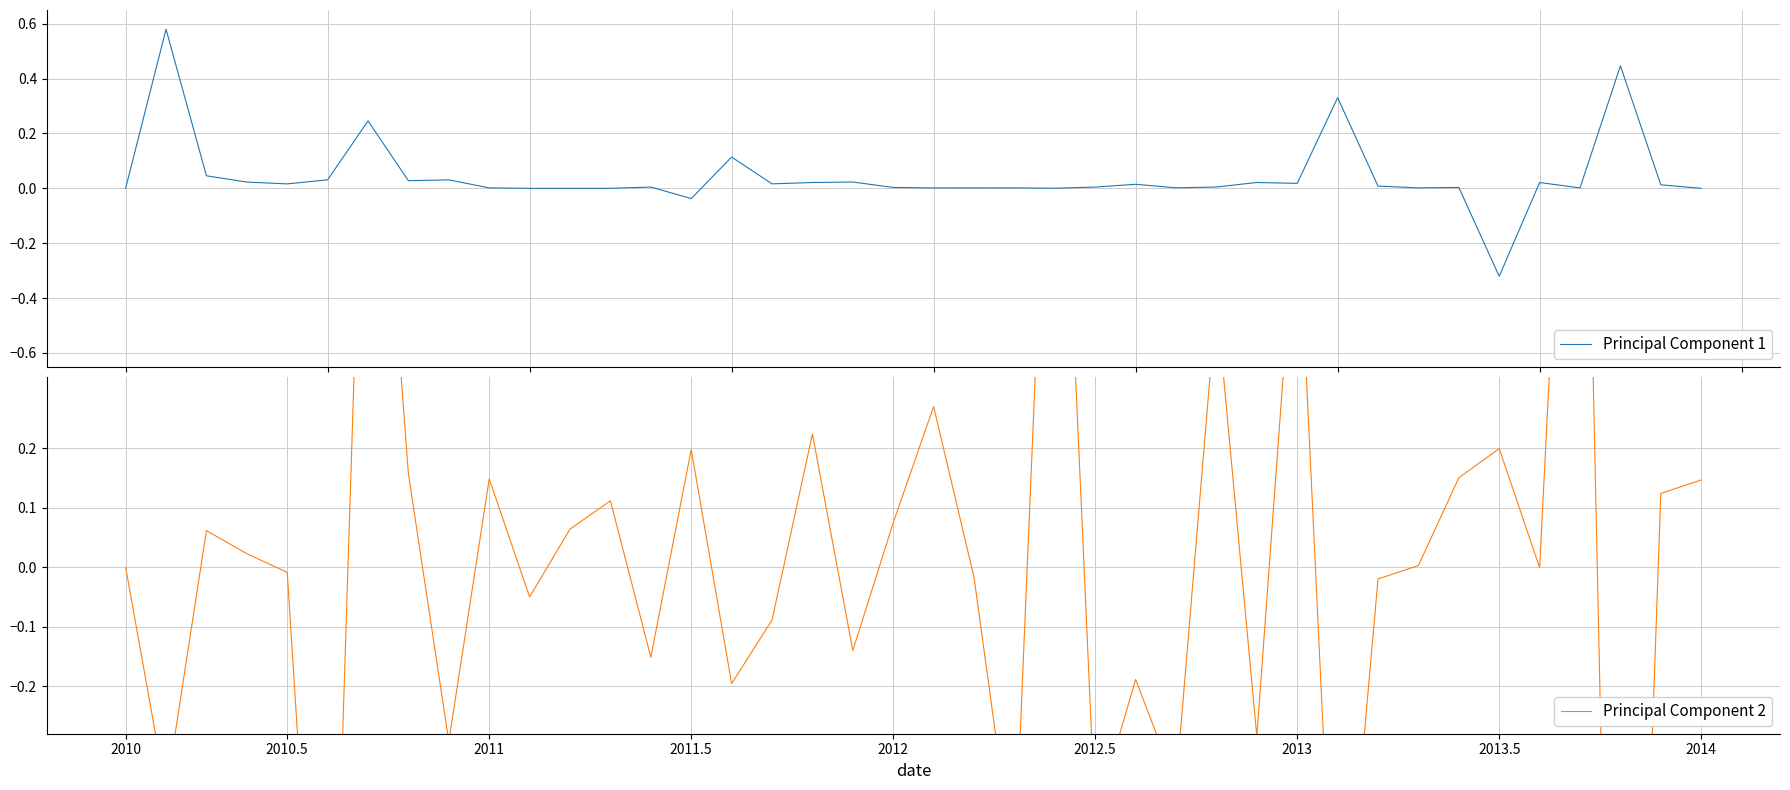

What is the difference between the maximum and minimum values in the Principal Component 1 series?

0.9